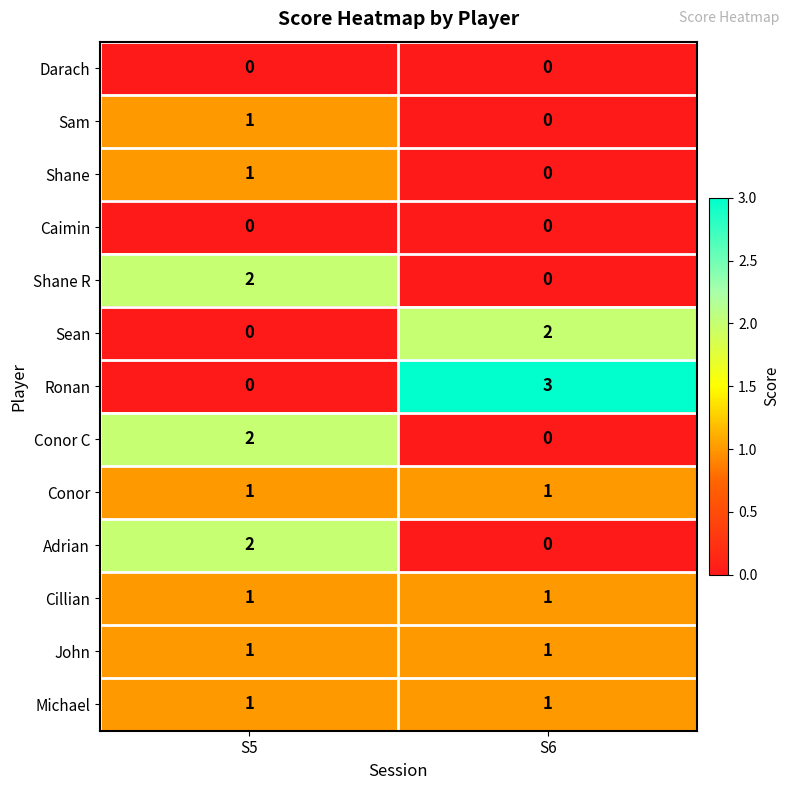

Is it true that Ronan equals 3 at S6?

True